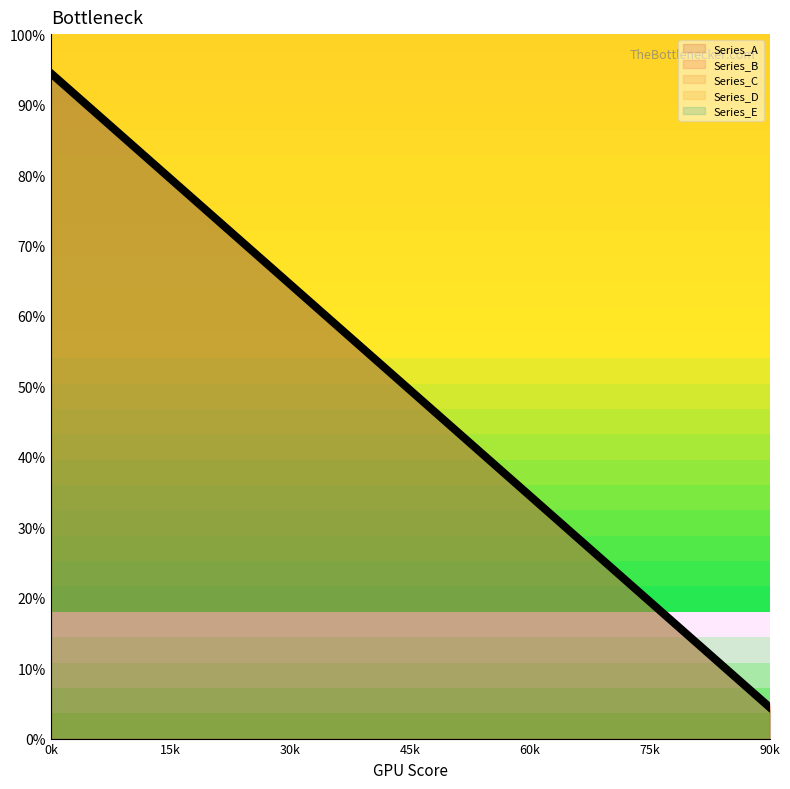

Reading left to right, transcribe all the data shown in this chart.

Series_A: 93.9	88.9	83.9	78.9	73.9	68.9	63.9	58.9	53.9	48.9	43.9	38.9	33.9	28.9	23.9	18.9	13.9	8.9	3.9
Series_B: 95.0	90.0	85.0	80.0	75.0	70.0	65.0	60.0	55.0	50.0	45.0	40.0	35.0	30.0	25.0	20.0	15.0	10.0	5.0
Series_C: 94.7	89.7	84.7	79.7	74.7	69.7	64.7	59.7	54.7	49.7	44.7	39.7	34.7	29.7	24.7	19.7	14.7	9.7	4.7
Series_D: 94.4	89.4	84.4	79.4	74.4	69.4	64.4	59.4	54.4	49.4	44.4	39.4	34.4	29.4	24.4	19.4	14.4	9.4	4.4
Series_E: 94.2	89.2	84.2	79.2	74.2	69.2	64.2	59.2	54.2	49.2	44.2	39.2	34.2	29.2	24.2	19.2	14.2	9.2	4.2